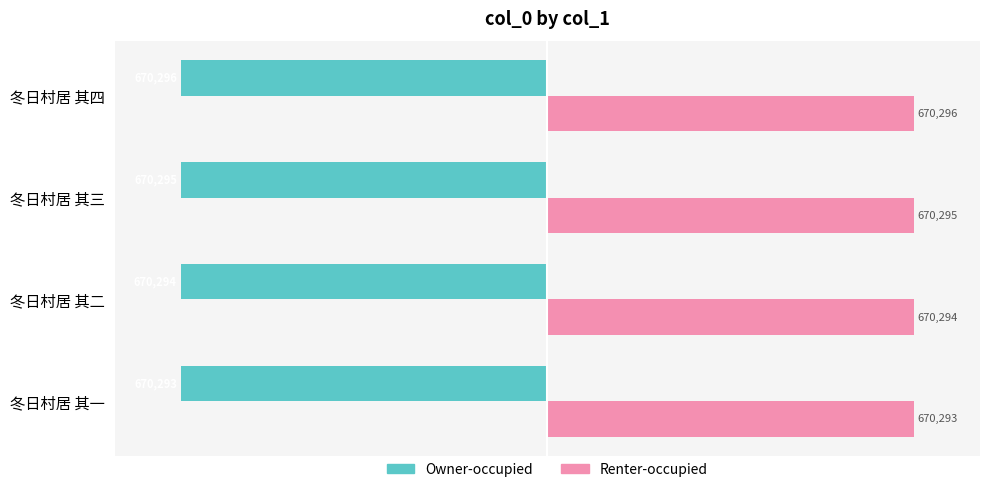

What is the minimum value for Renter-occupied?

670293